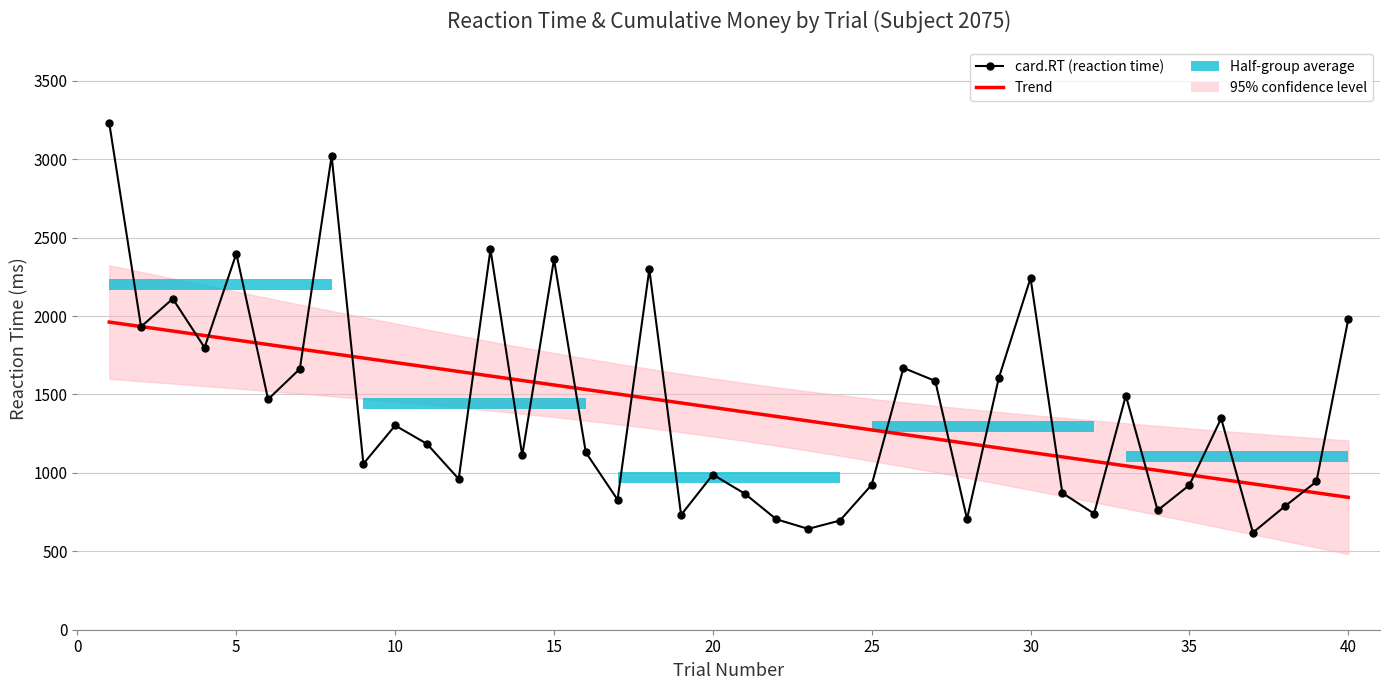

How many lines are shown in the chart?

2